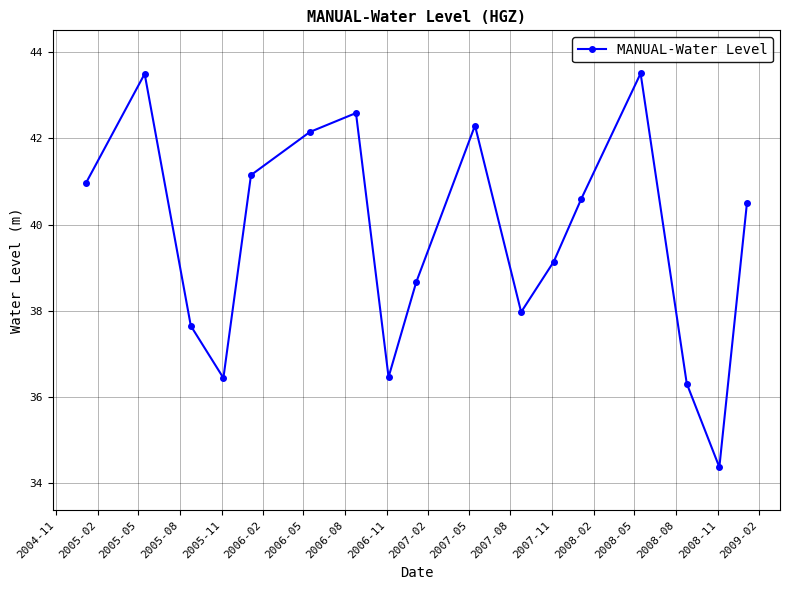

What is the sum of all values?

674.3